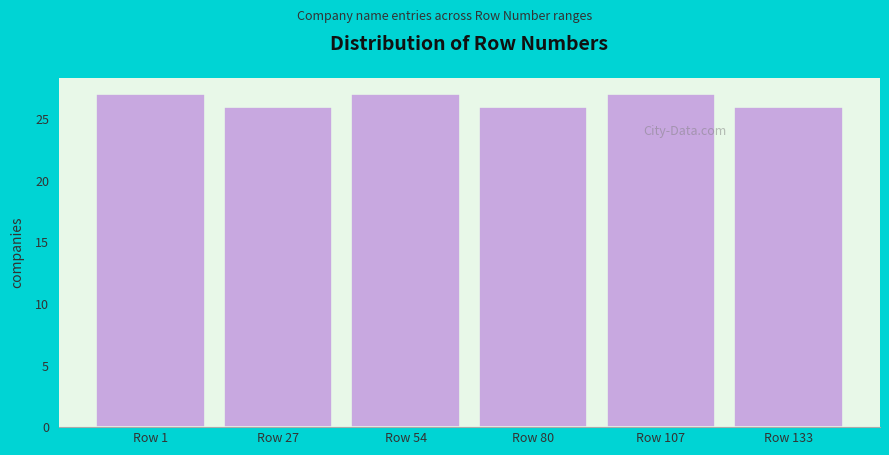

Reading right to left, transcribe all the data shown in this chart.

Row 133=26	Row 107=27	Row 80=26	Row 54=27	Row 27=26	Row 1=27